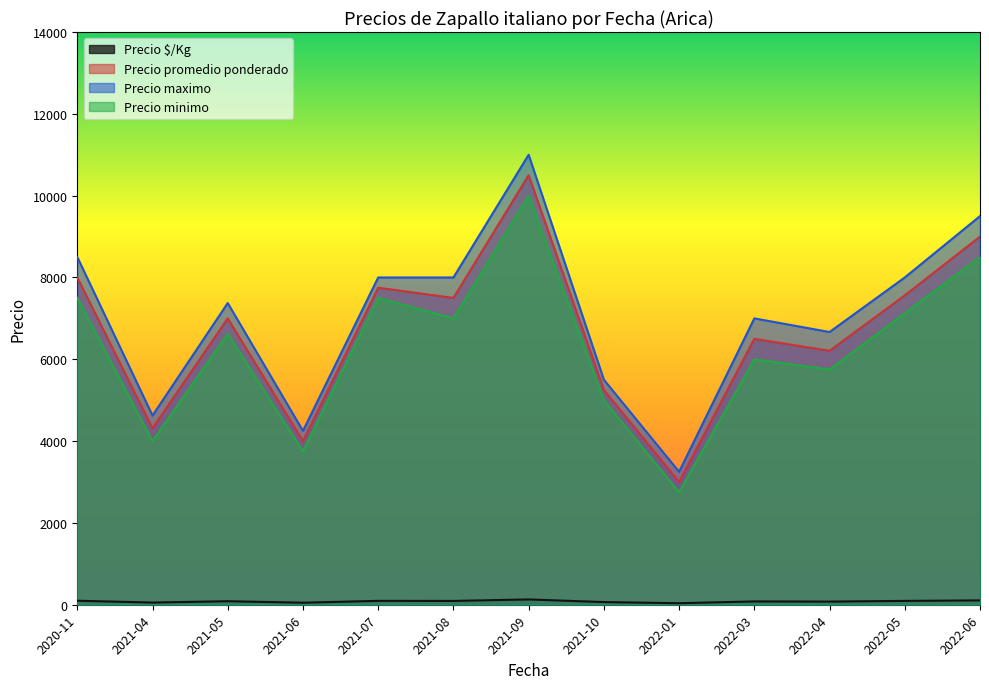

True or false: Precio $/Kg and Precio maximo intersect in this chart.

False